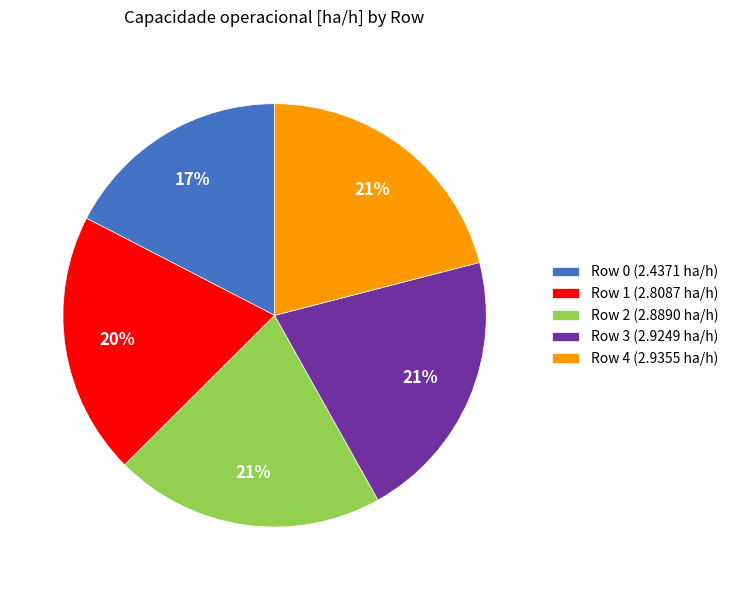

Is the sum of Row 0 and Row 2 greater than half?

No